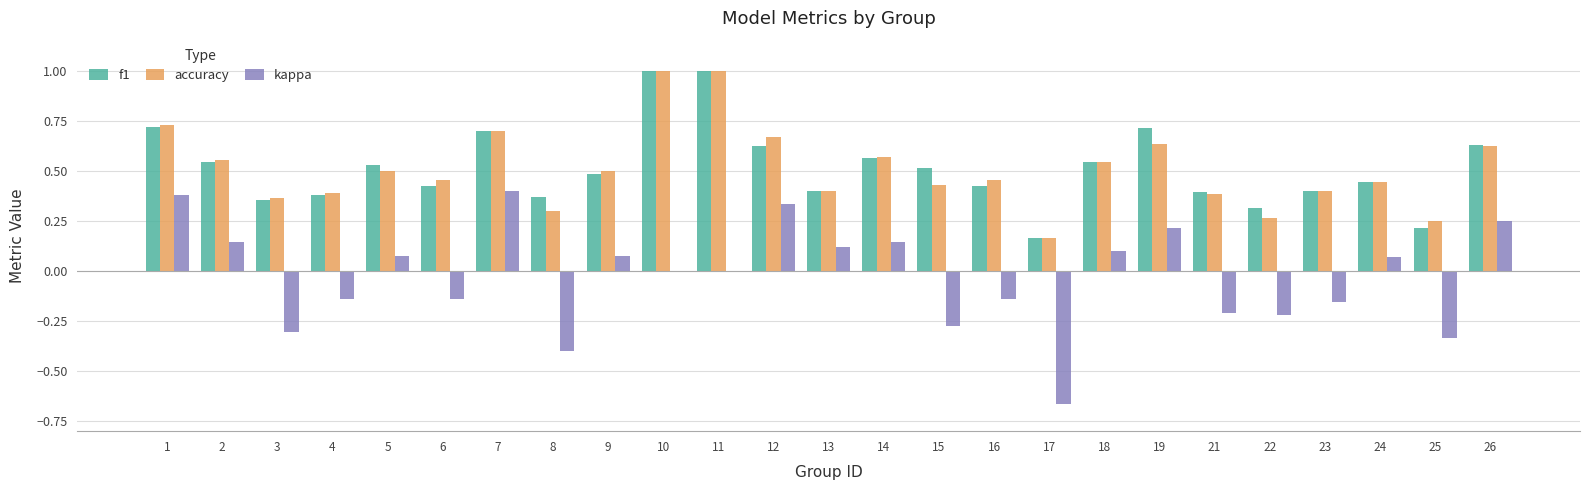

True or false: accuracy has a value of 1.0 at 19.

False